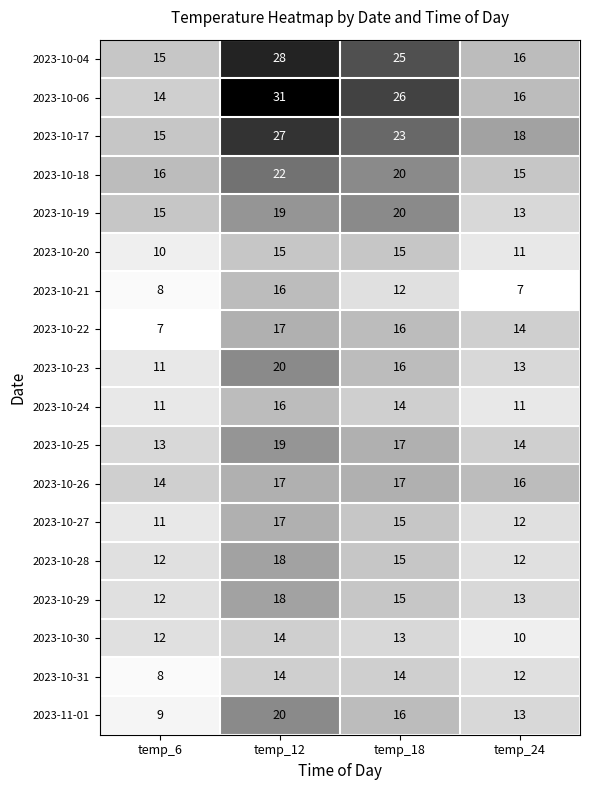

Count the number of data series in this chart.

18